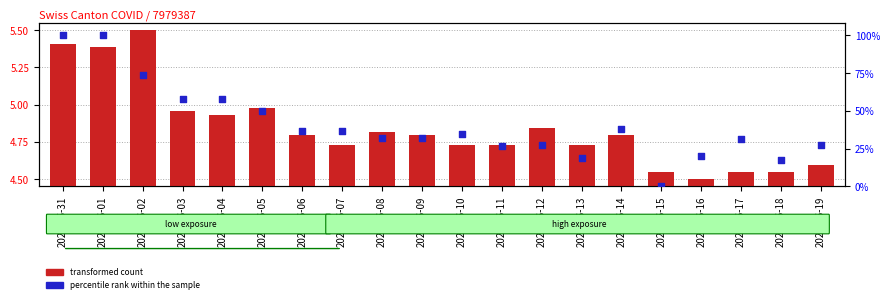

What is the total value across all series at 2020-06-10?

5.1